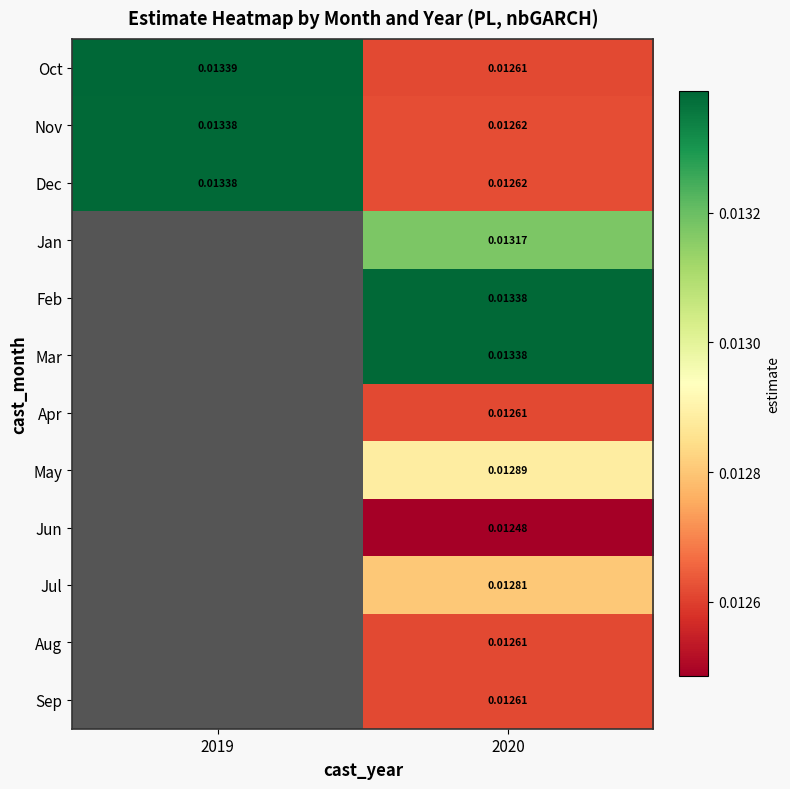

Is the value of Apr at 2020 greater than the value of Jul at 2020?

No